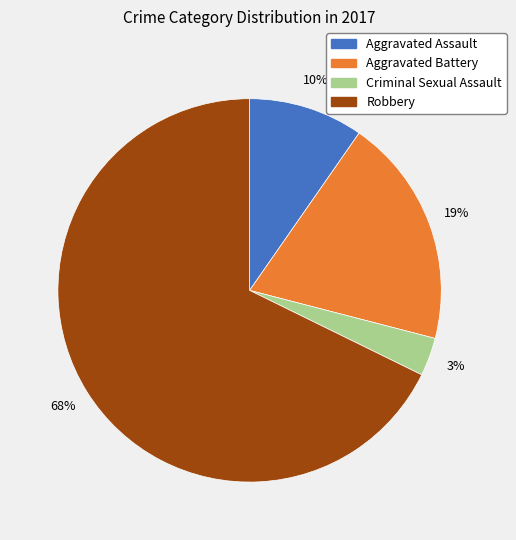

To the nearest percent, what is the difference between the largest and smallest slice percentages?

65%